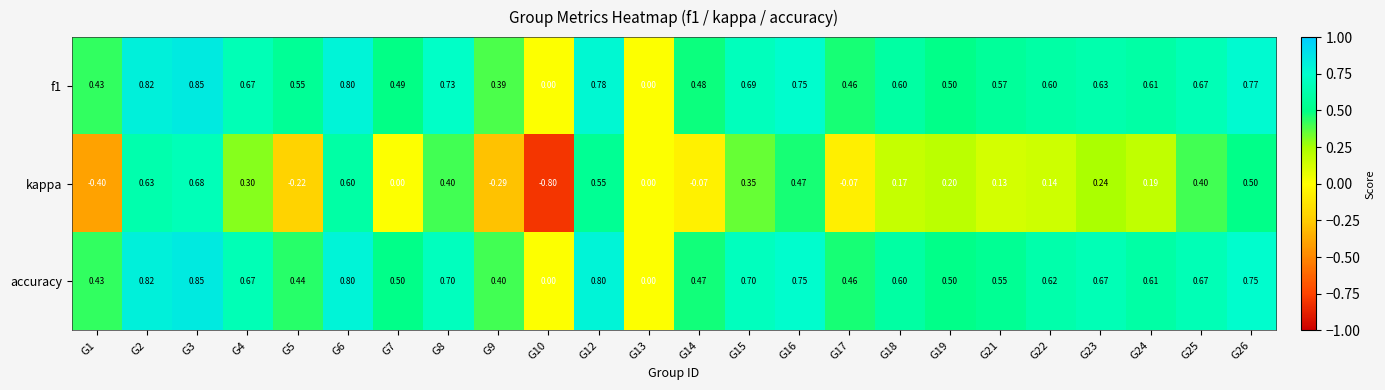

Which series has the largest range (max minus min)?

kappa